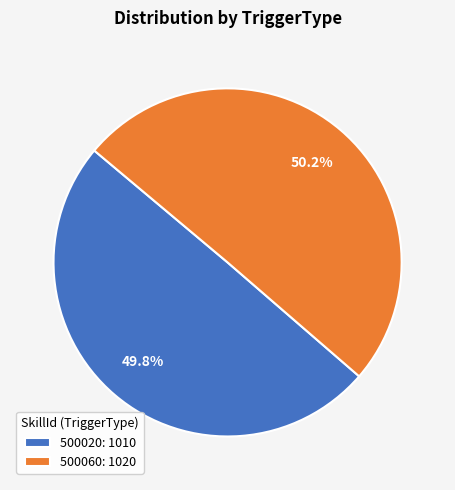

What percentage is the 500060 slice, to the nearest percent?

50%